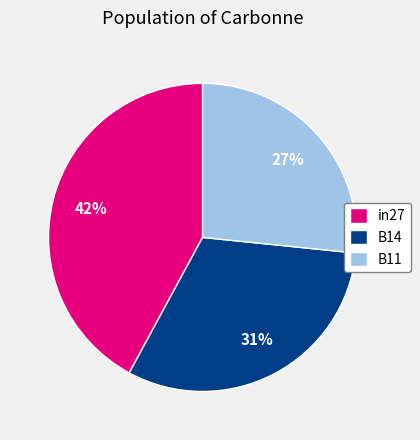

To the nearest percent, what is the combined percentage of B11 and in27?

69%